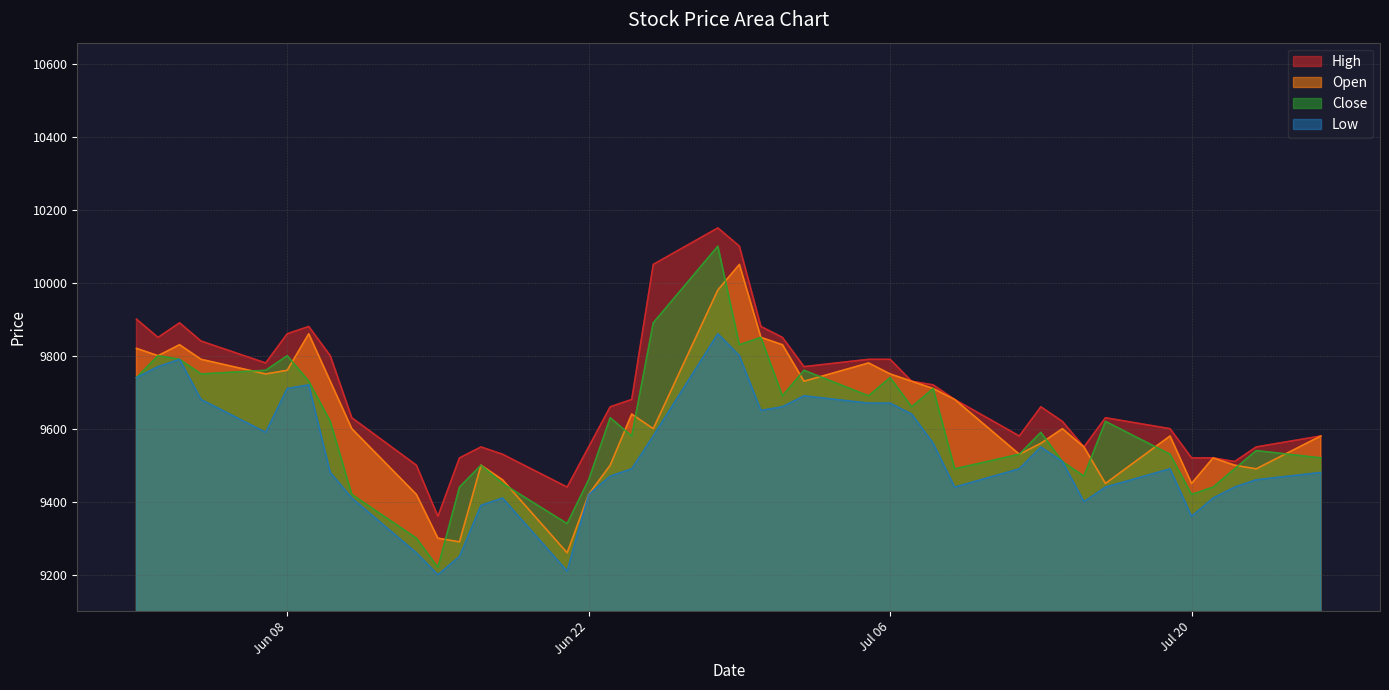

True or false: Low and High cross at least once.

False